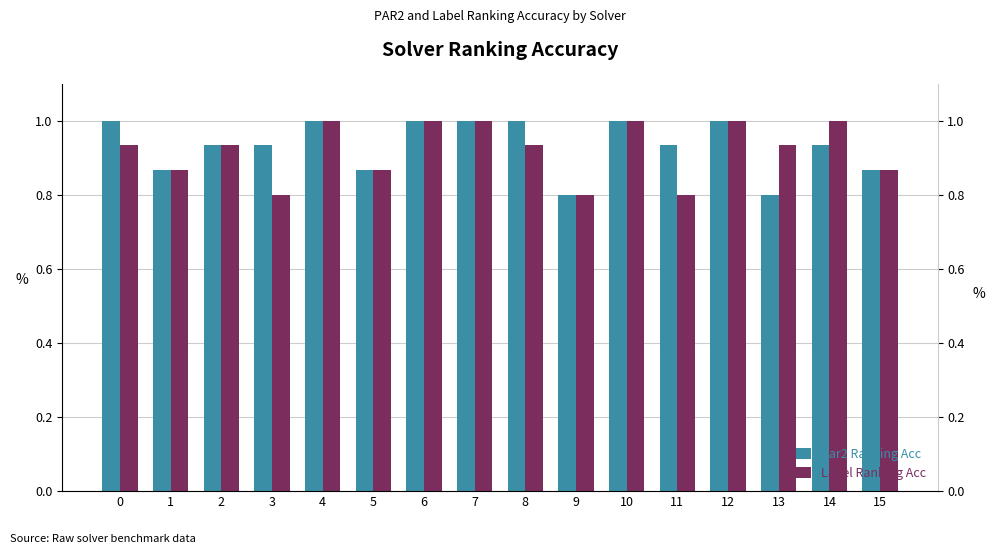

Reading right to left, list all the values displayed in this chart.

Par2 Ranking Acc: 15=0.9	14=0.9	13=0.8	12=1.0	11=0.9	10=1.0	9=0.8	8=1.0	7=1.0	6=1.0	5=0.9	4=1.0	3=0.9	2=0.9	1=0.9	0=1.0
Label Ranking Acc: 15=0.9	14=1.0	13=0.9	12=1.0	11=0.8	10=1.0	9=0.8	8=0.9	7=1.0	6=1.0	5=0.9	4=1.0	3=0.8	2=0.9	1=0.9	0=0.9